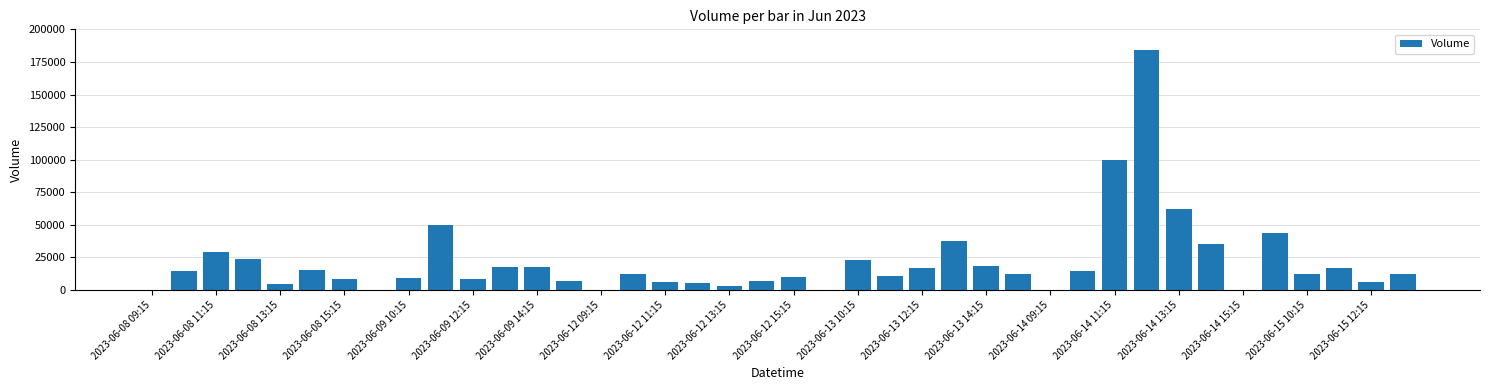

What is the maximum value shown in the chart?

184409